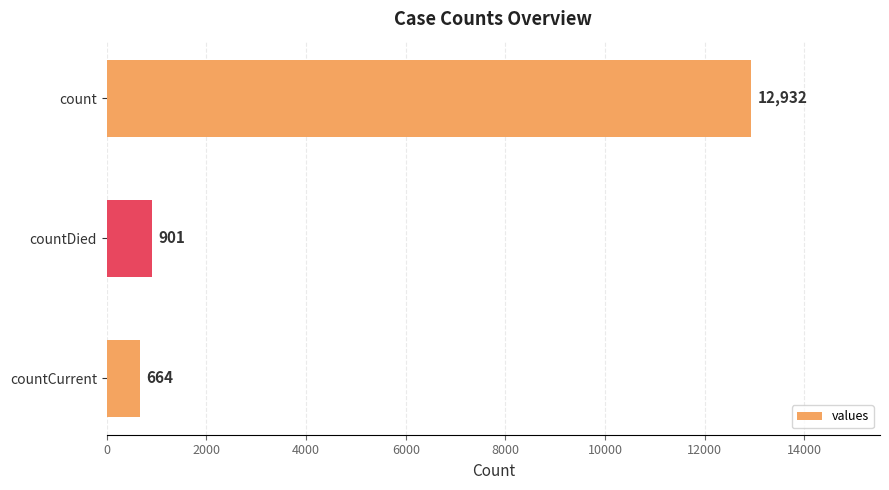

At which label is the value closest to 6798?

countDied